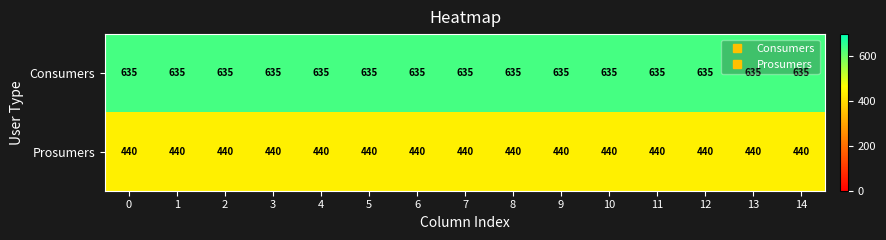

What is the maximum value for Consumers?

635